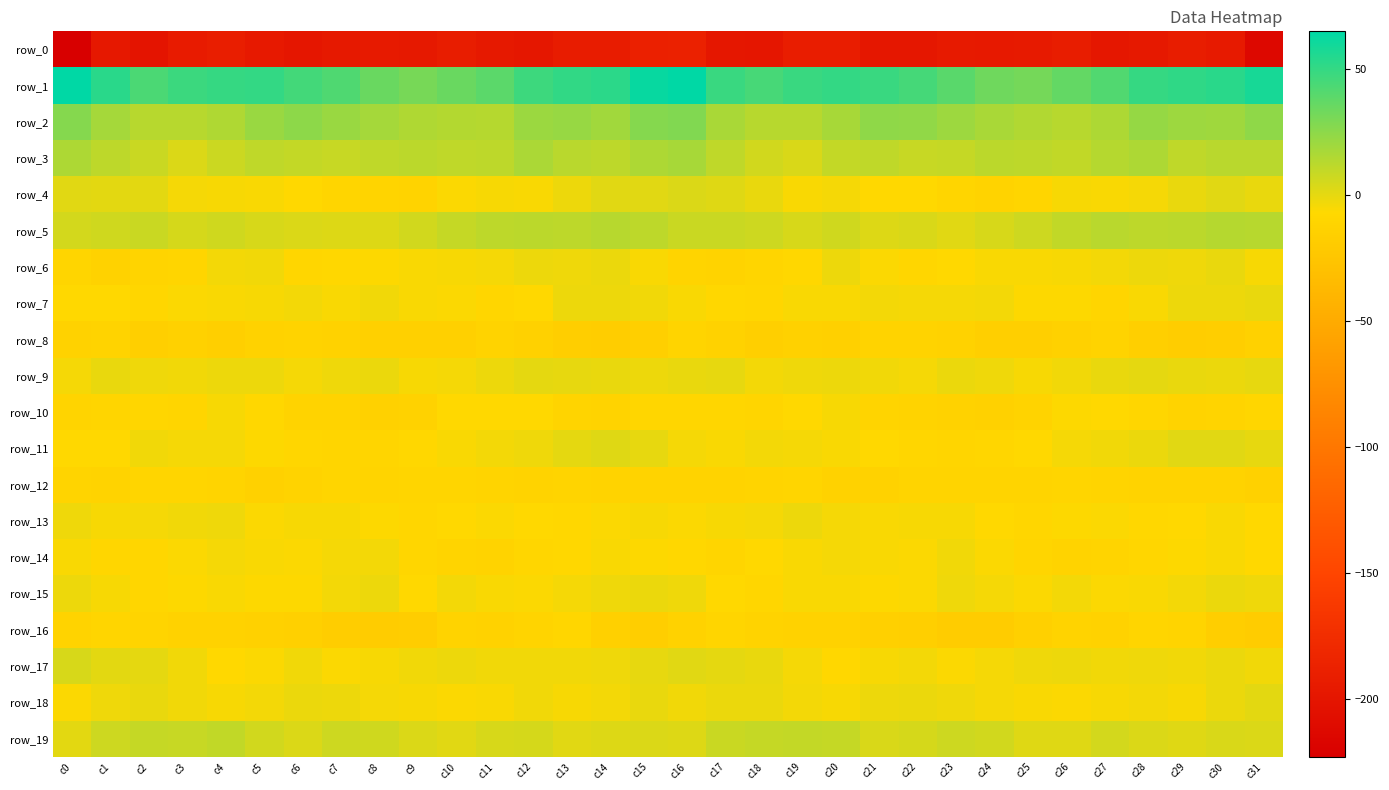

List the labels in order of row_3 value, smallest first.

c3, c19, c18, c4, c2, c7, c22, c23, c6, c20, c26, c21, c29, c5, c8, c10, c17, c1, c14, c25, c11, c24, c9, c30, c31, c13, c27, c15, c0, c28, c12, c16